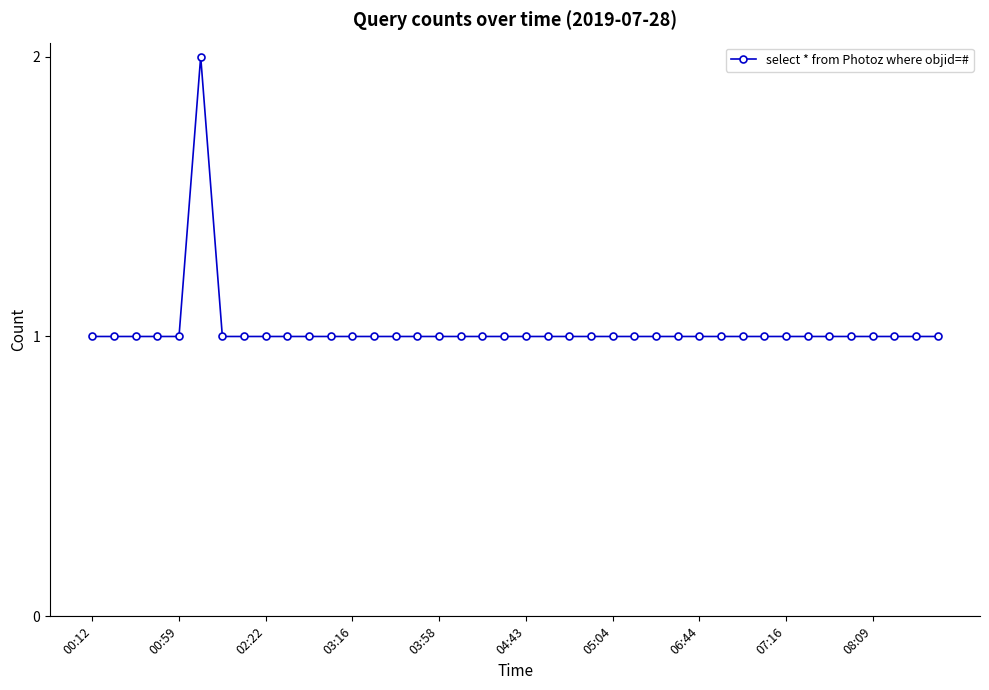

What is the value of the 32nd point from the left?

1